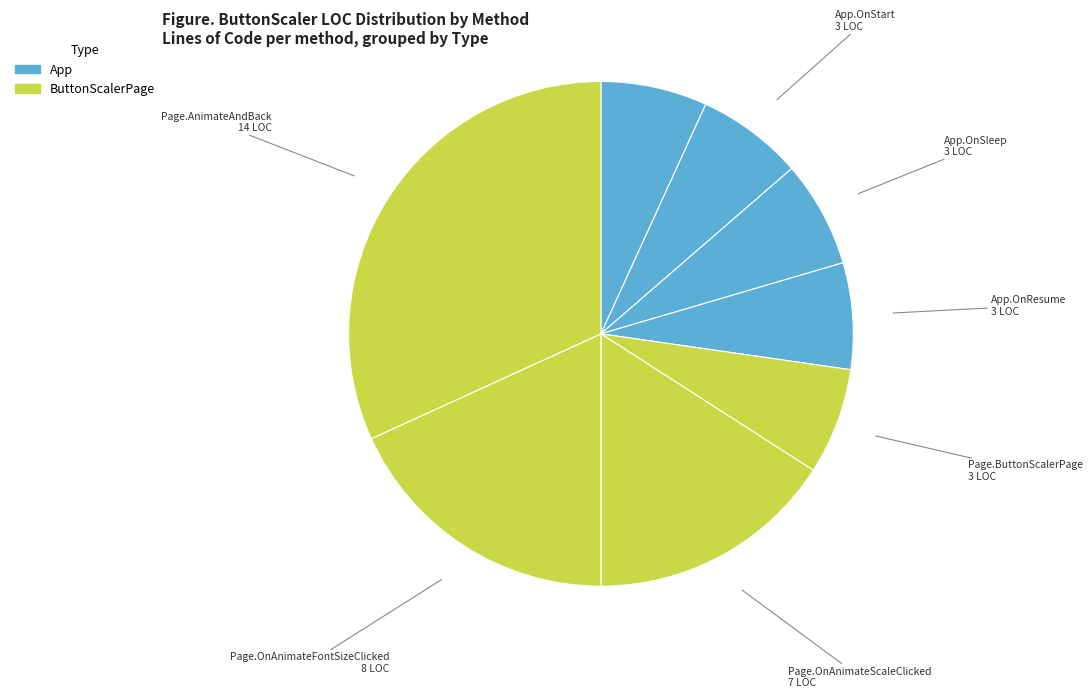

Is the sum of Page.AnimateAndBack 14 LOC and Page.OnAnimateScaleClicked 7 LOC greater than half?

No